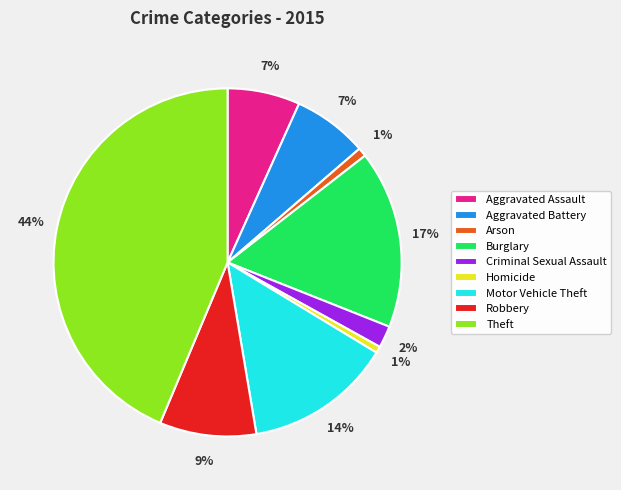

To the nearest percent, what is the average slice percentage?

11%